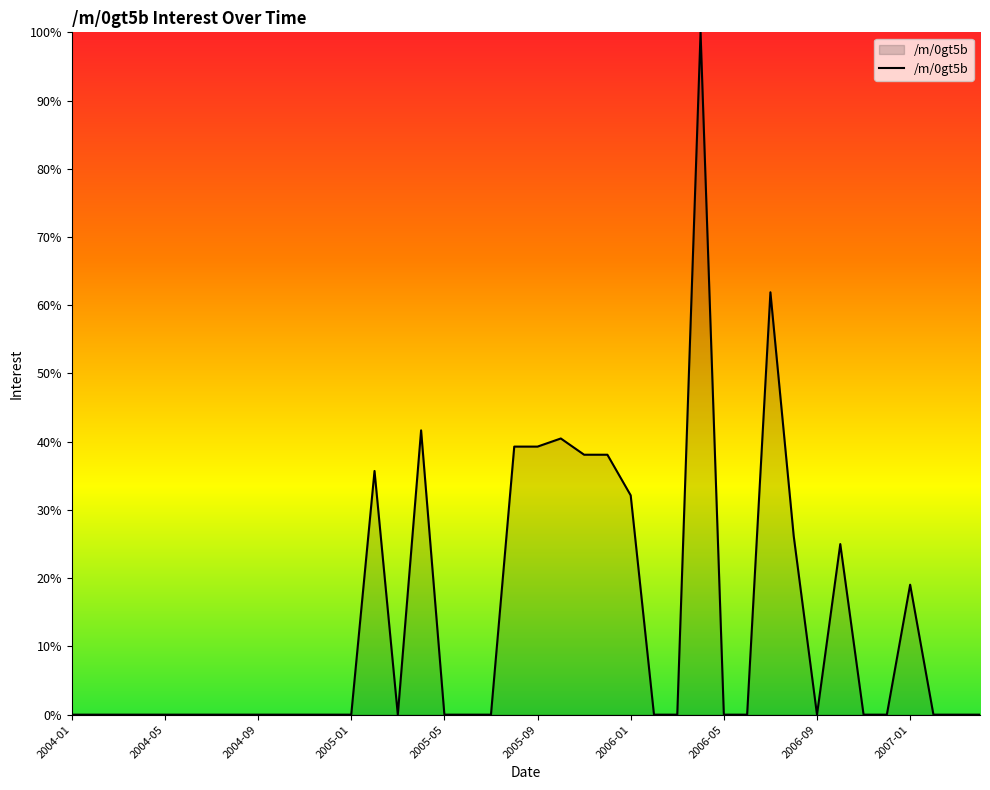

What is the difference between the maximum and minimum values?

100.0